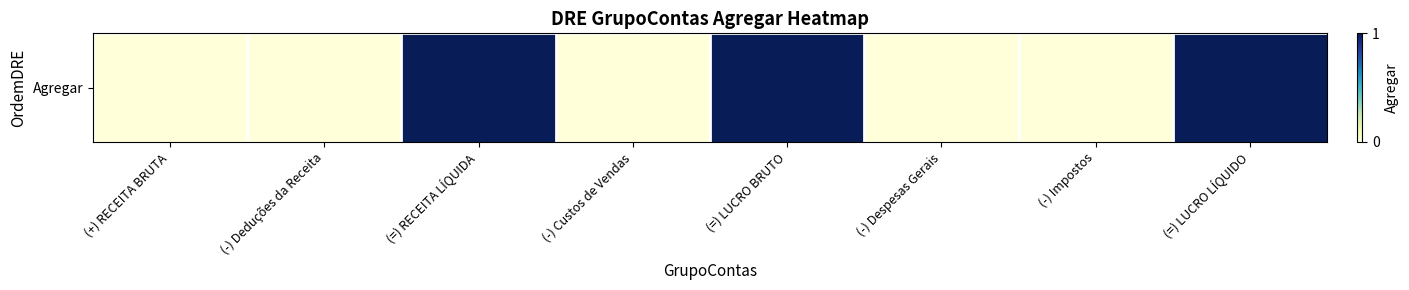

Rank the categories by value from lowest to highest.

(+) RECEITA BRUTA, (-) Deduções da Receita, (-) Custos de Vendas, (-) Despesas Gerais, (-) Impostos, (=) RECEITA LÍQUIDA, (=) LUCRO BRUTO, (=) LUCRO LÍQUIDO